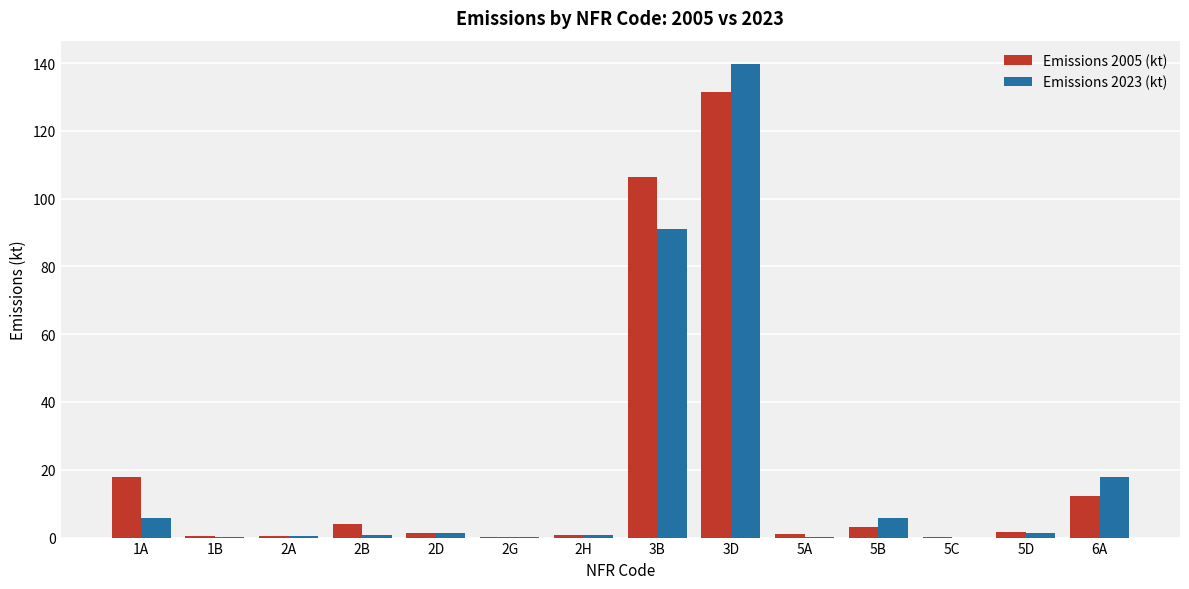

How many groups of bars are there?

14